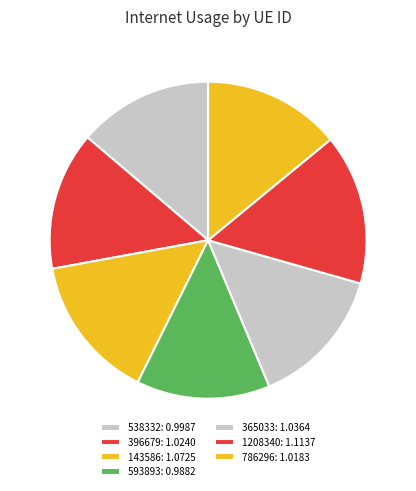

Which category has the biggest portion of the pie?

1208340